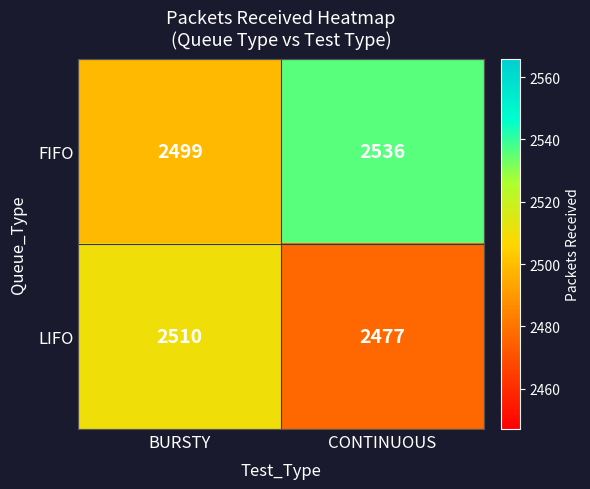

What value does the LIFO series have at CONTINUOUS, to the nearest 5?

2475